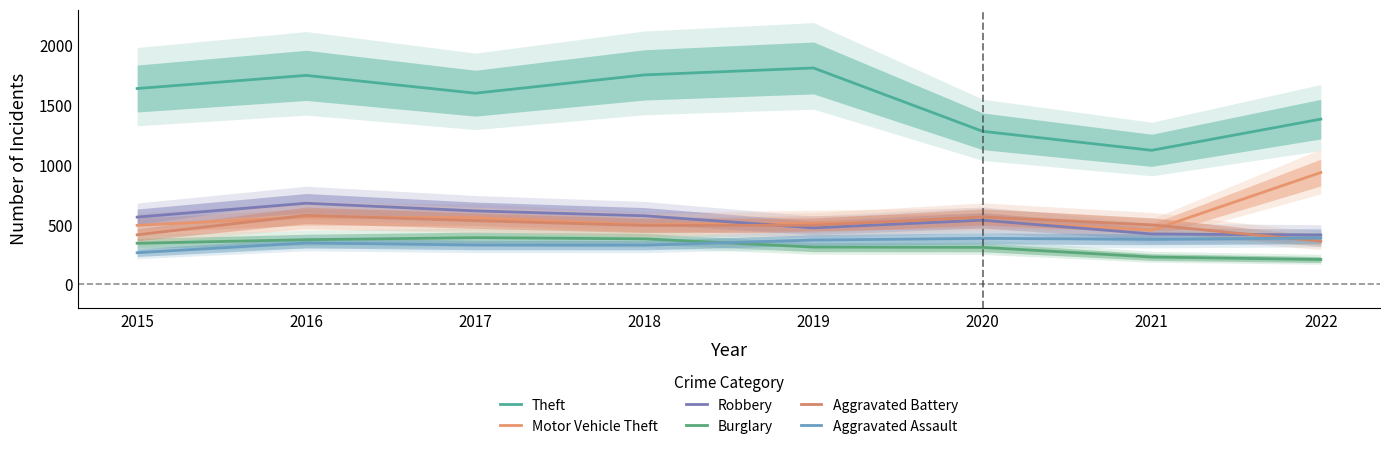

True or false: Theft and Aggravated Assault cross at least once.

False